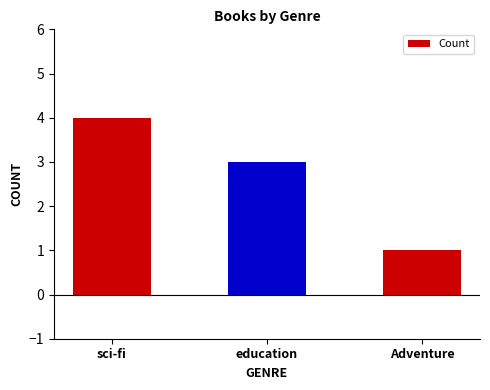

What is the difference between the values at Adventure and sci-fi?

3